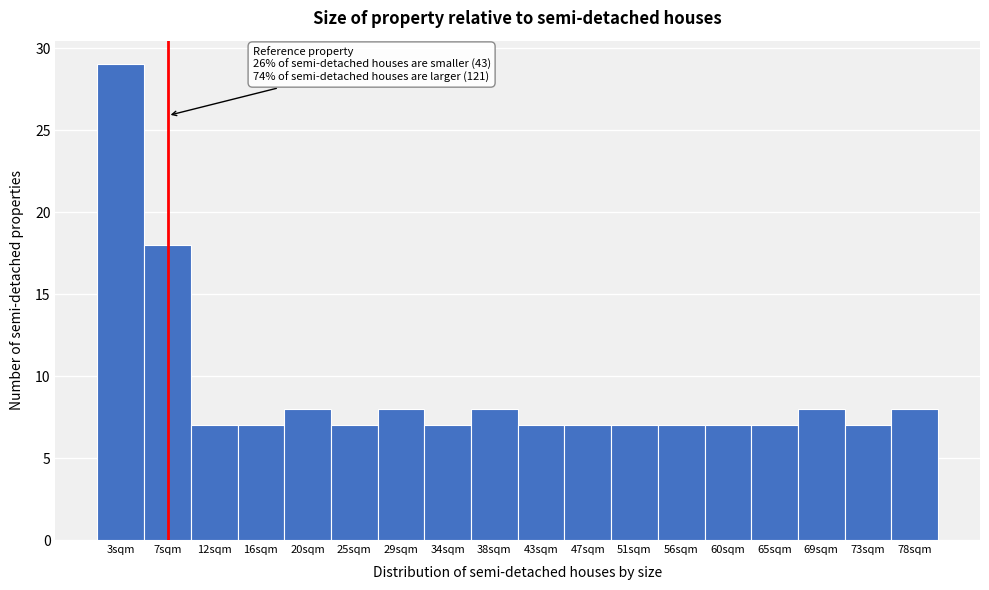

Reading left to right, what are all the values shown in this chart?

3sqm=29	7sqm=18	12sqm=7	16sqm=7	20sqm=8	25sqm=7	29sqm=8	34sqm=7	38sqm=8	43sqm=7	47sqm=7	51sqm=7	56sqm=7	60sqm=7	65sqm=7	69sqm=8	73sqm=7	78sqm=8